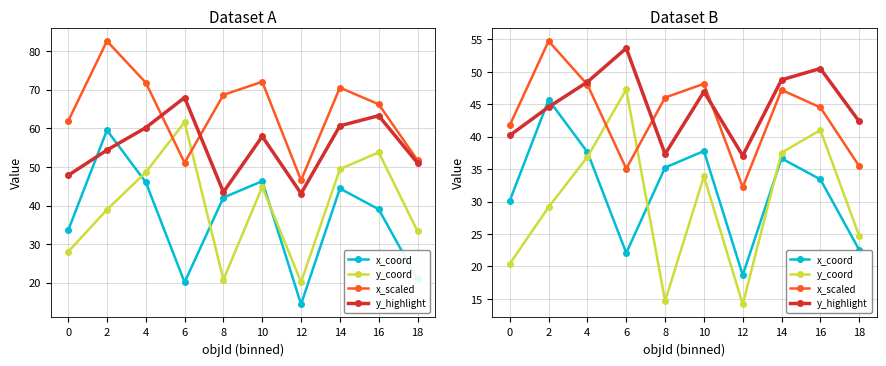

How many values in the x_scaled series are below 46?

5